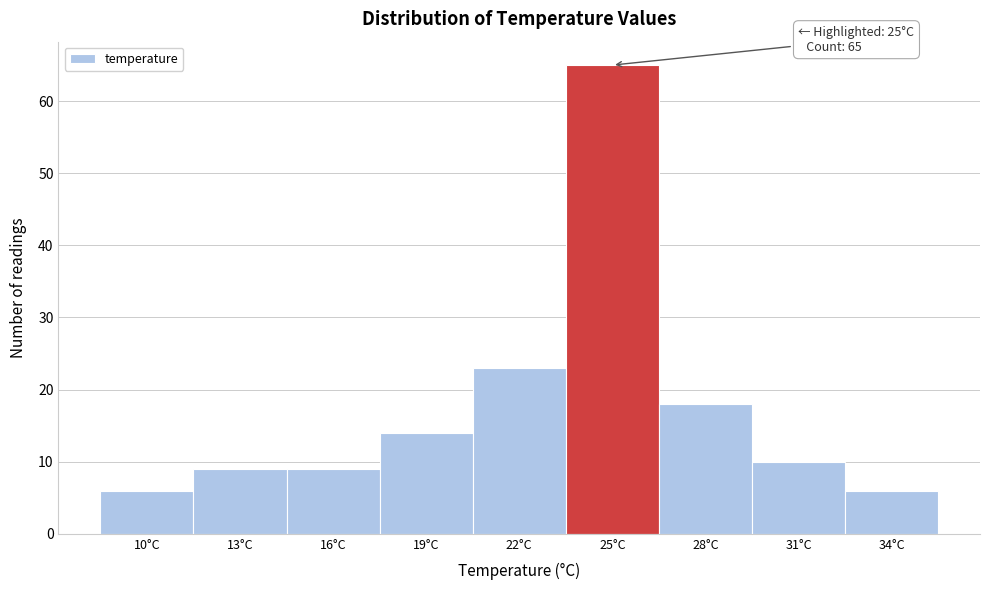

Reading left to right, list all the values displayed in this chart.

10°C=6	13°C=9	16°C=9	19°C=14	22°C=23	25°C=65	28°C=18	31°C=10	34°C=6